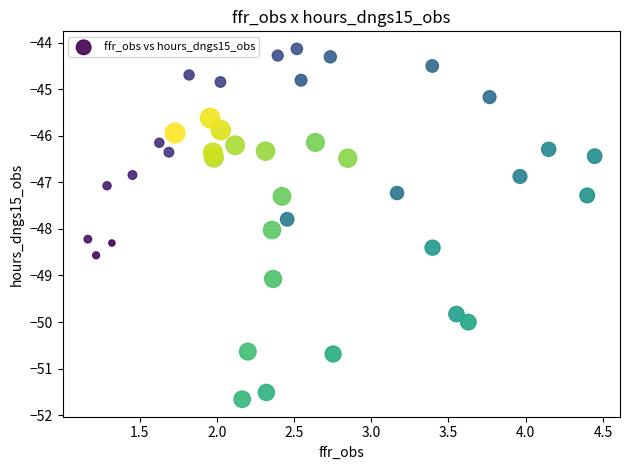

What is the range of Y values (max minus min)?

7.5